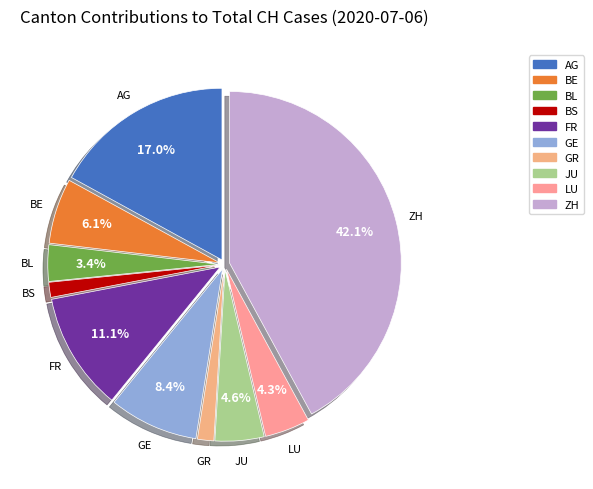

What percentage is the GE slice, to the nearest percent?

8%